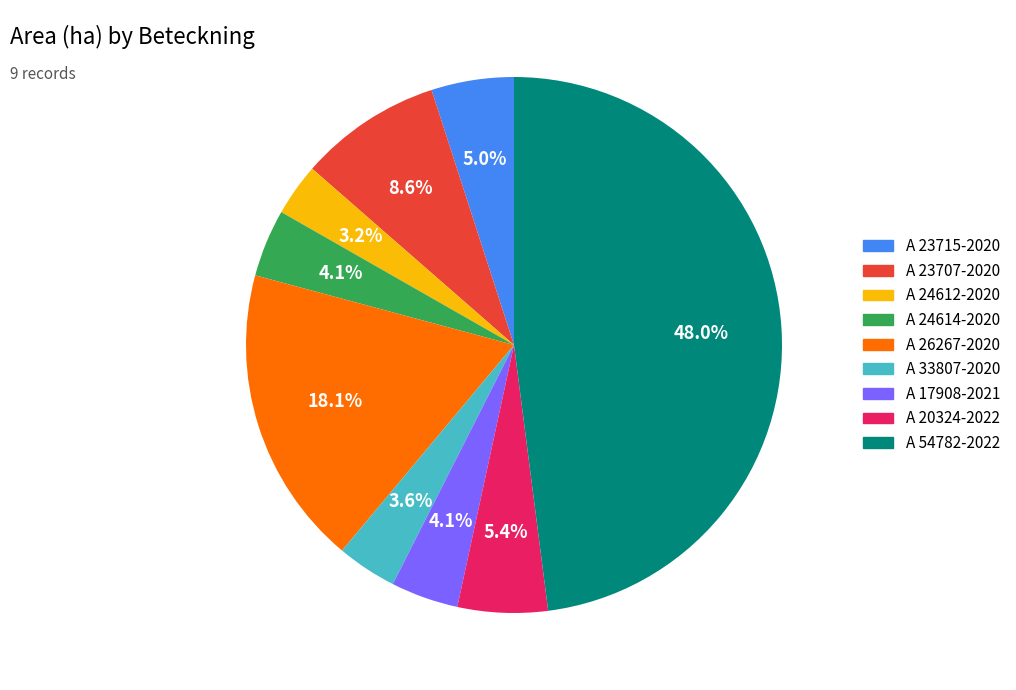

Is it true that A 23707-2020 is 15% of the pie?

False